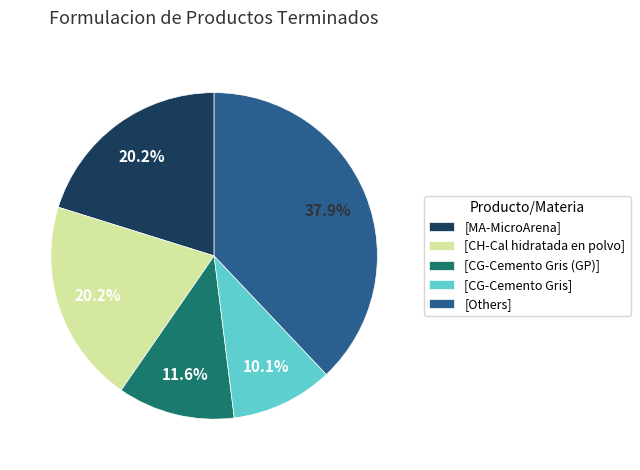

Between [CG-Cemento Gris (GP)] and [MA-MicroArena], which is larger?

[MA-MicroArena]